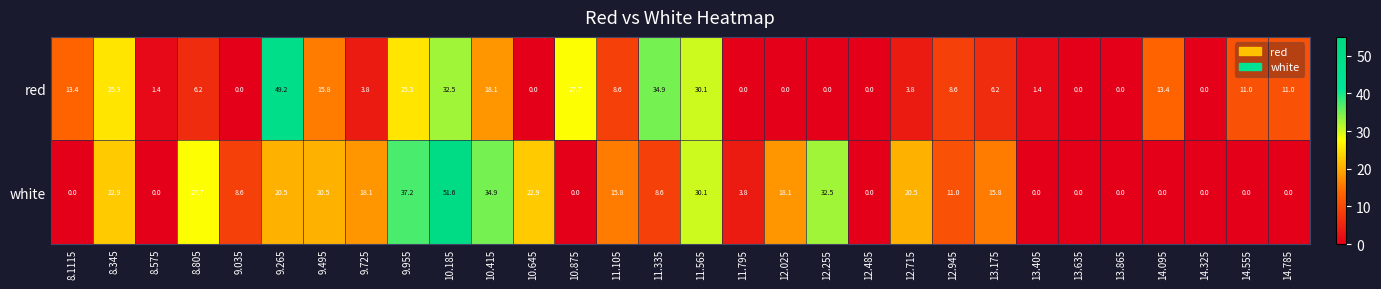

Which series changed the most between 9.725 and 10.875?

red